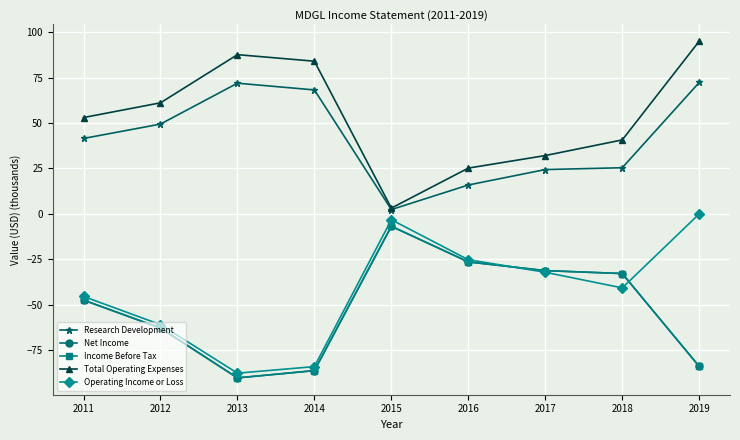

Which series has the widest spread of values?

Total Operating Expenses